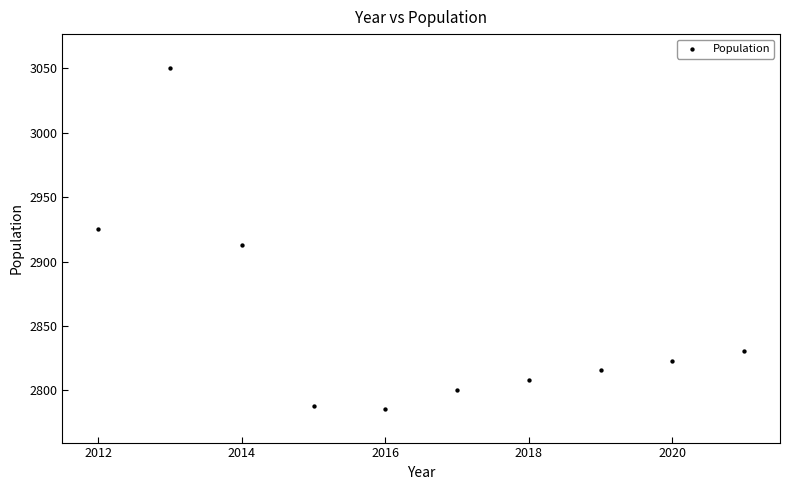

What is the range of X values (max minus min)?

9